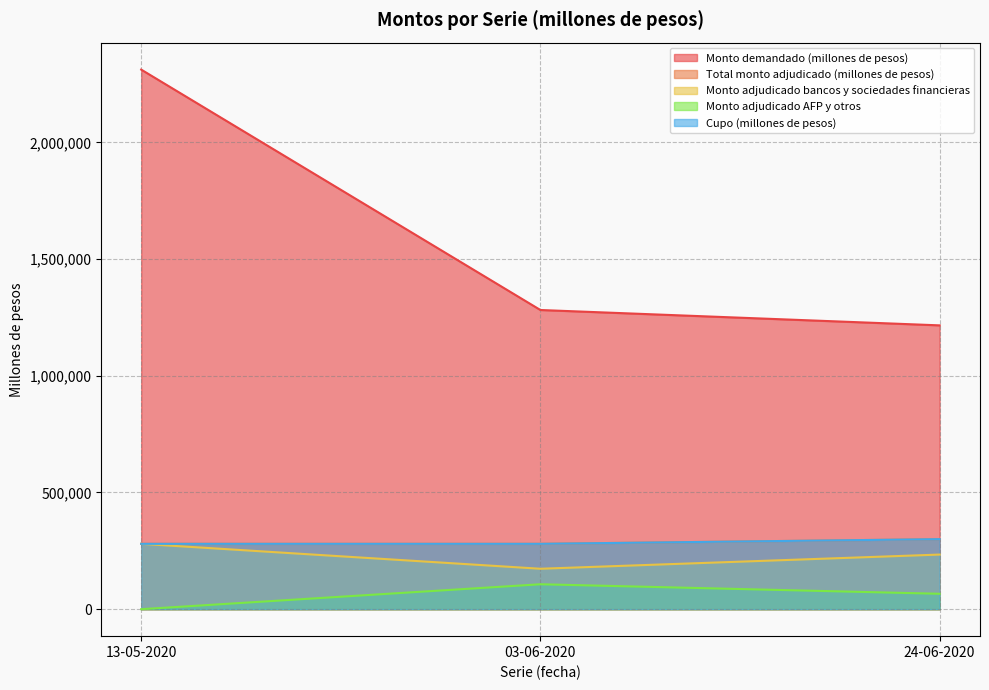

What is the sum of the Monto adjudicado bancos y sociedades financieras values at 24-06-2020 and 03-06-2020?

407200